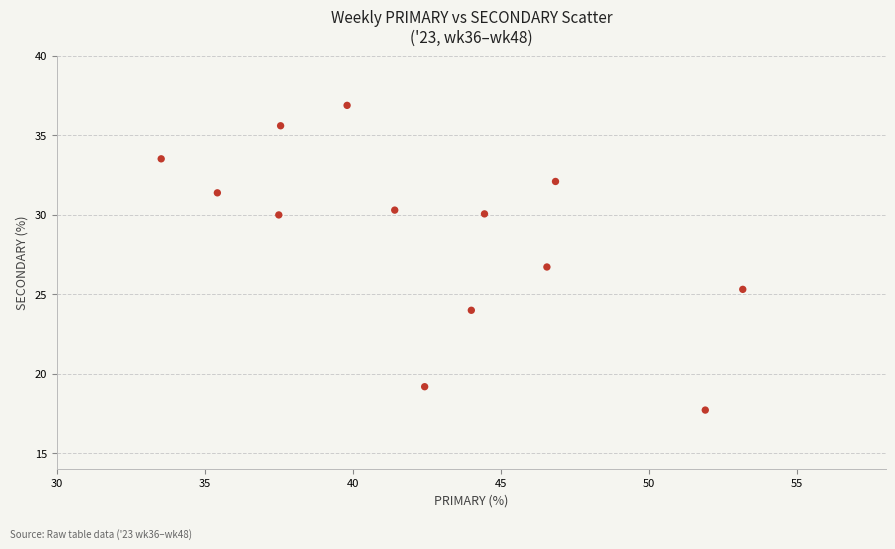

What Y value in the scatter plot is closest to 27?

26.7